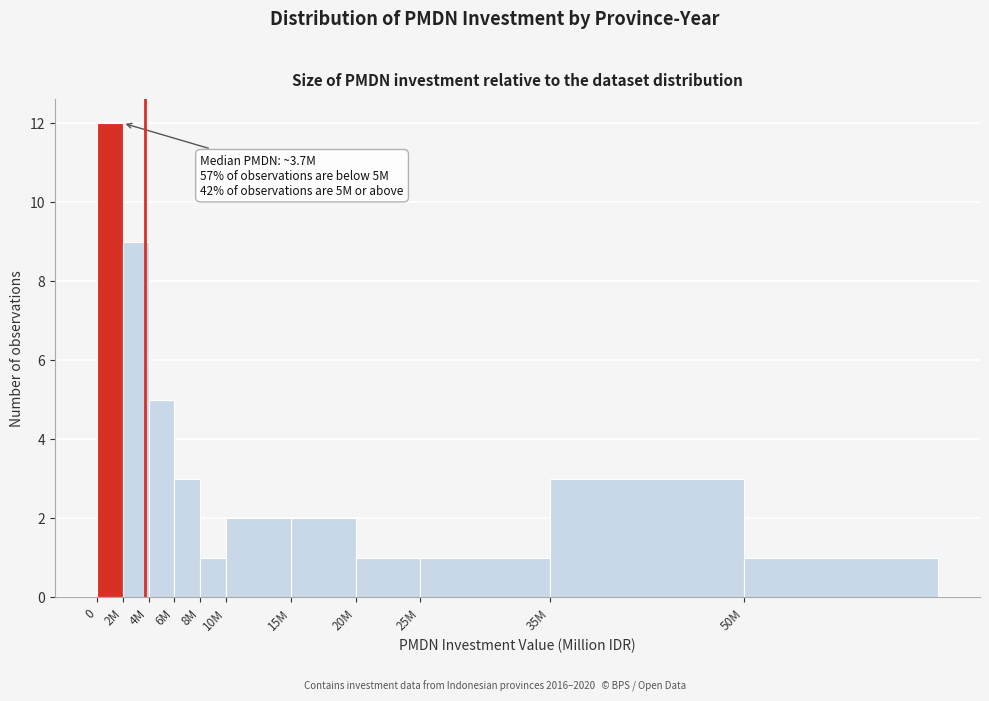

Reading left to right, list all the values displayed in this chart.

12	9	5	3	1	2	2	1	1	3	1